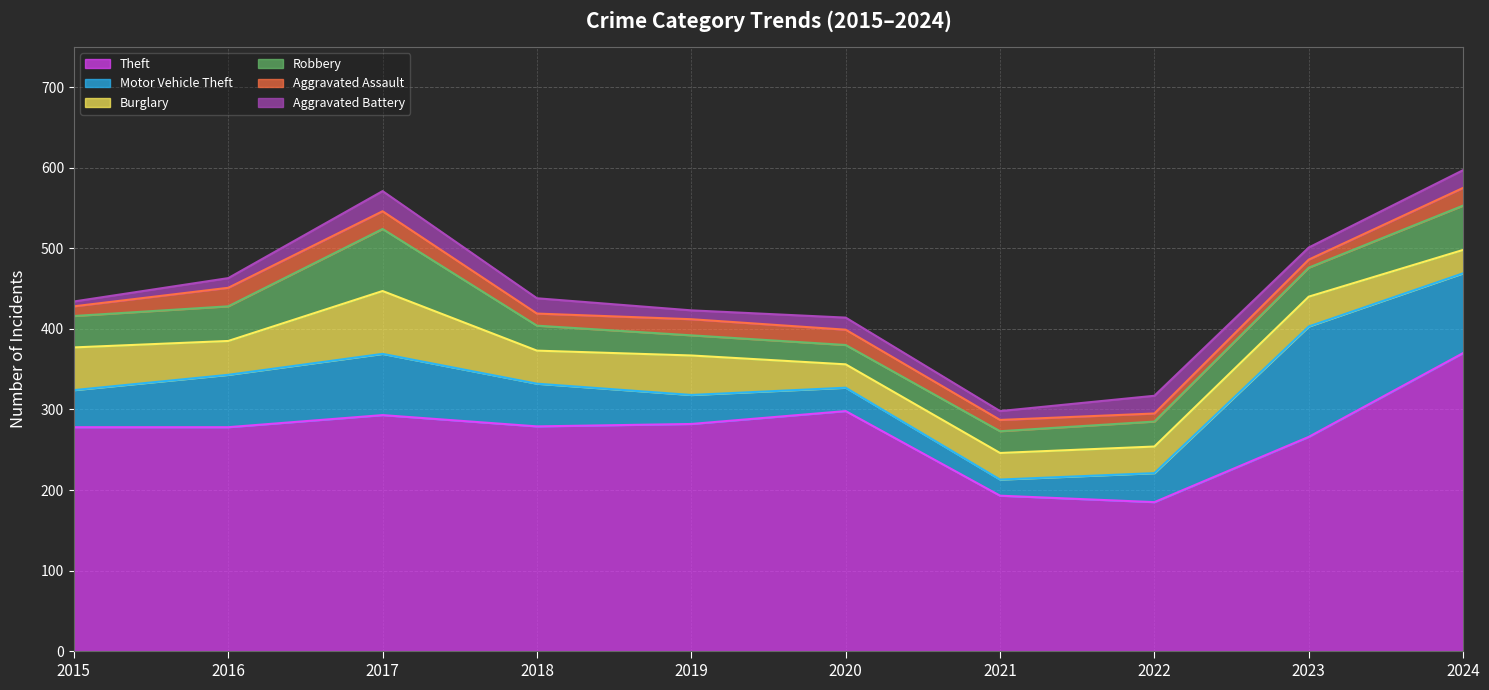

How many lines are shown in the chart?

6